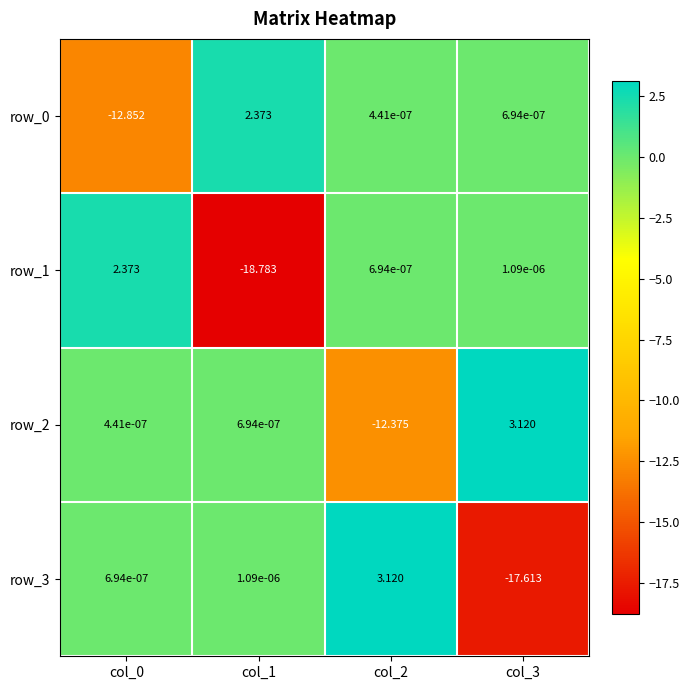

What is the average value of the row_3 series?

-3.6